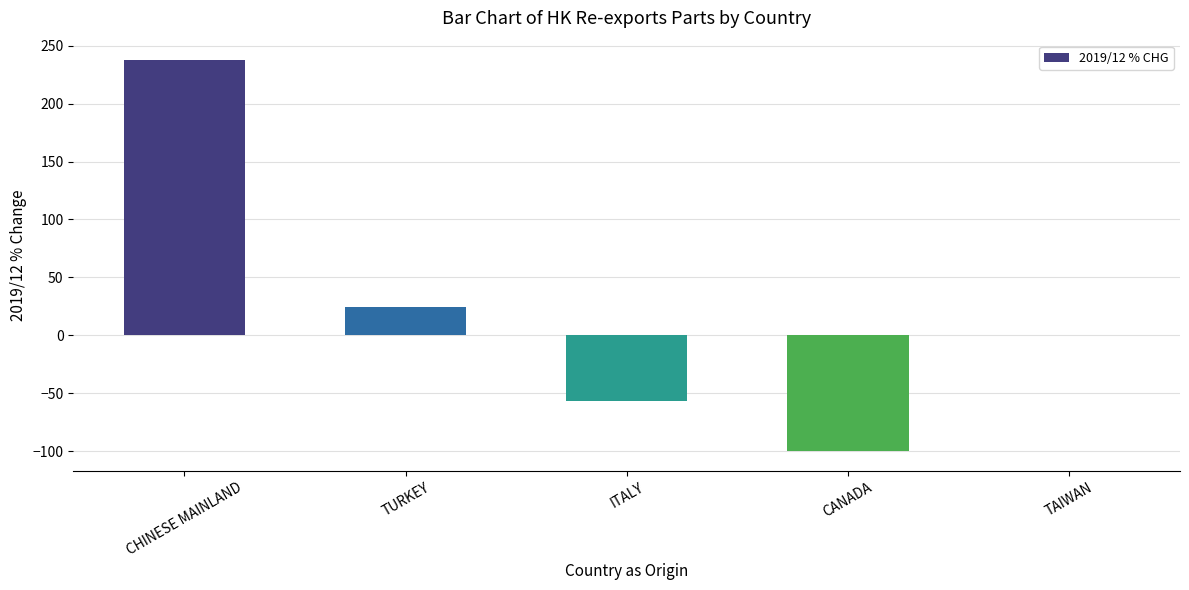

What is the maximum value shown in the chart?

237.5